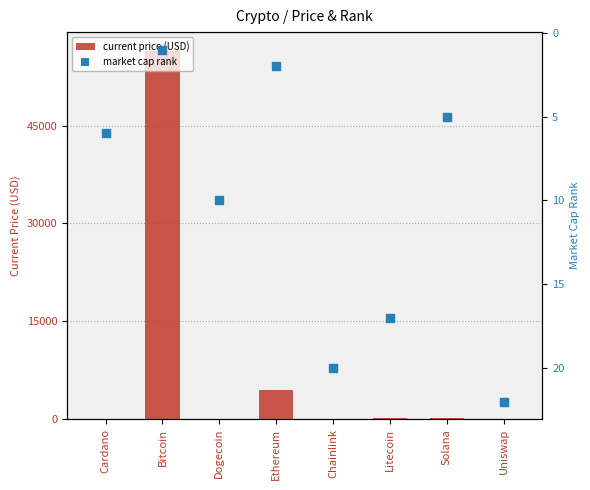

Which series contains the highest Y value?

current price (USD)